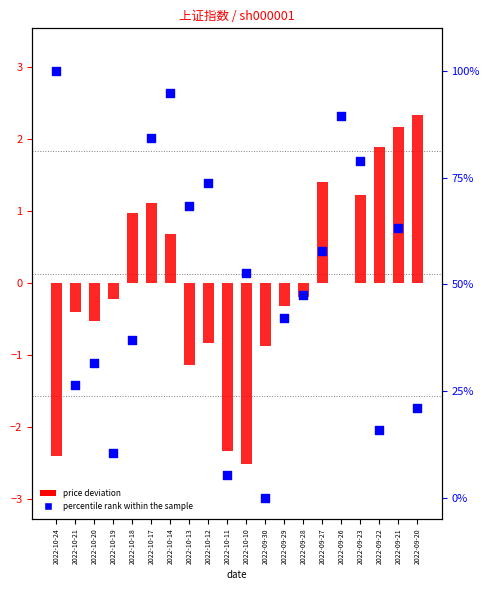

What is the total value across all series at 2022-09-28?

47.2